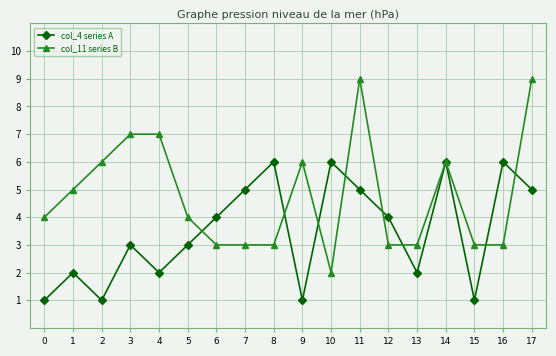

The value of col_4 series A at 3 is 1. True or false?

False